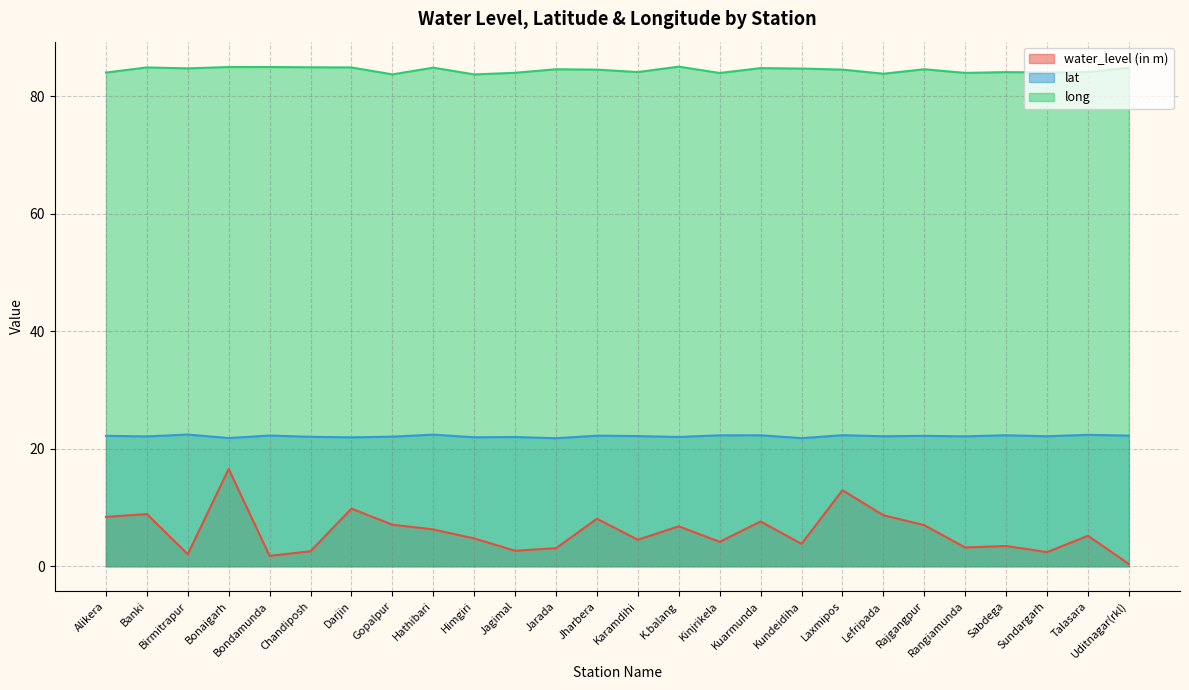

What are all the series names shown in the legend?

water_level (in m), lat, long